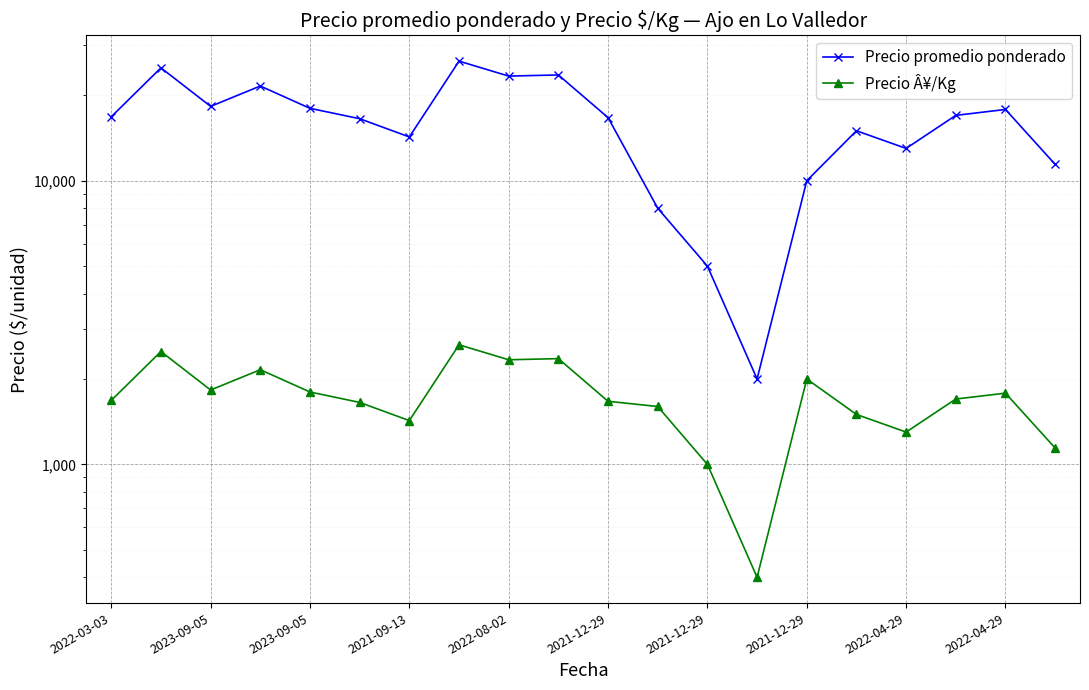

How many lines are shown in the chart?

2